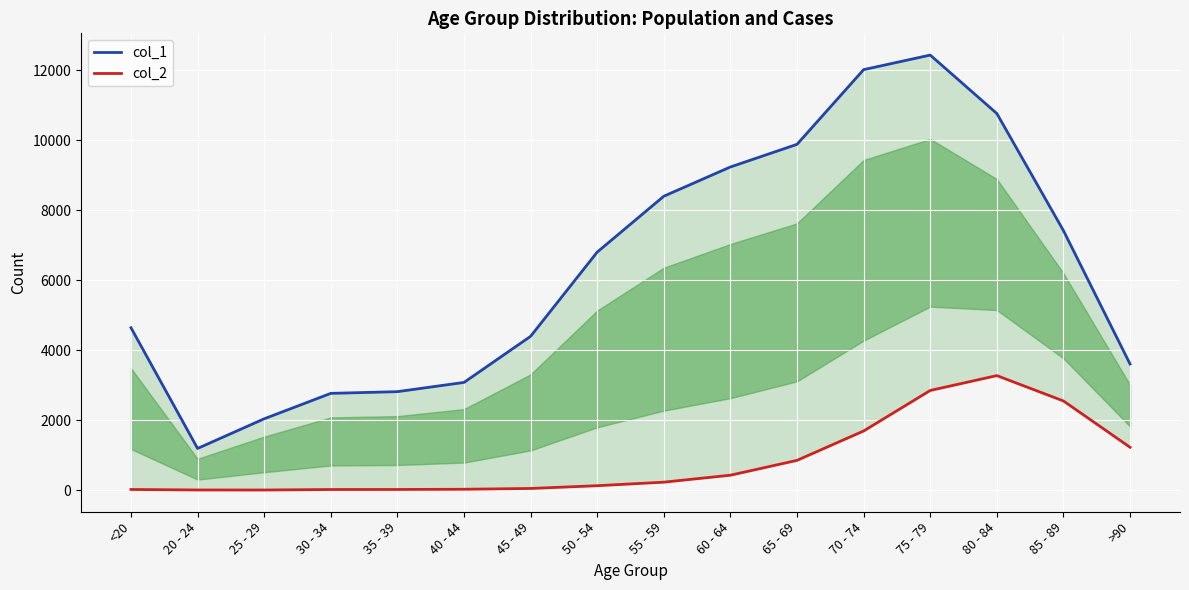

How many lines are shown in the chart?

2